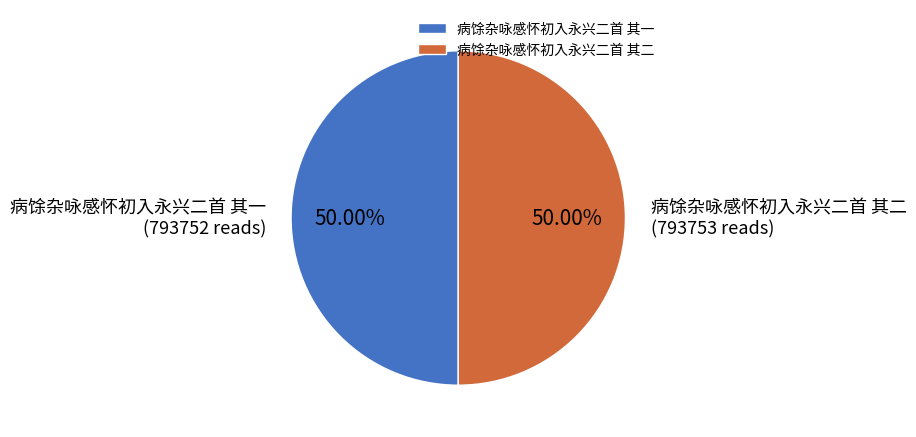

True or false: 病馀杂咏感怀初入永兴二首 其一 accounts for 43% of the total.

False